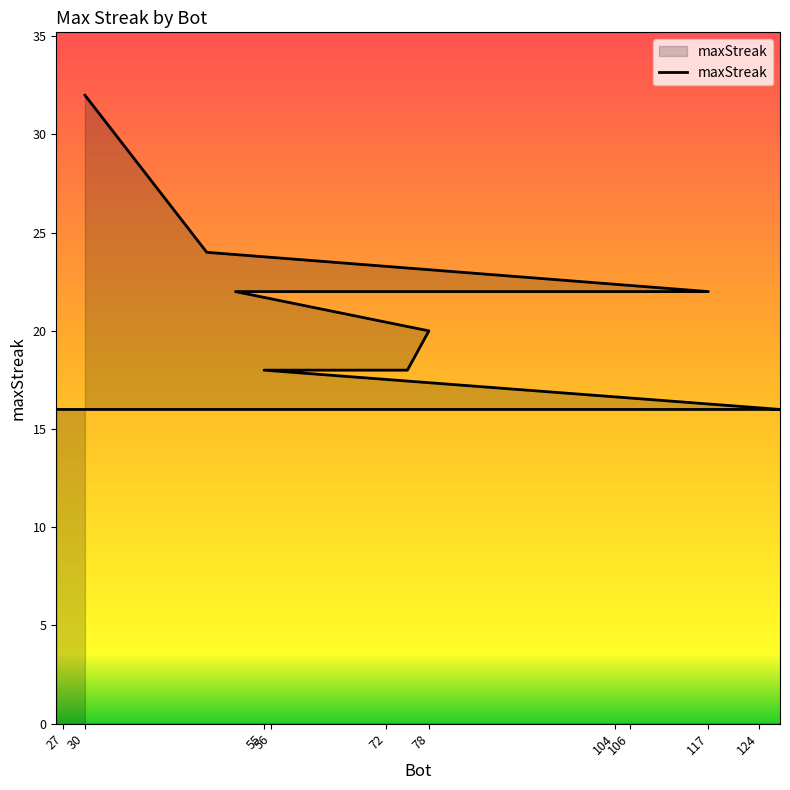

Is it true that the value at 30 is 47?

False